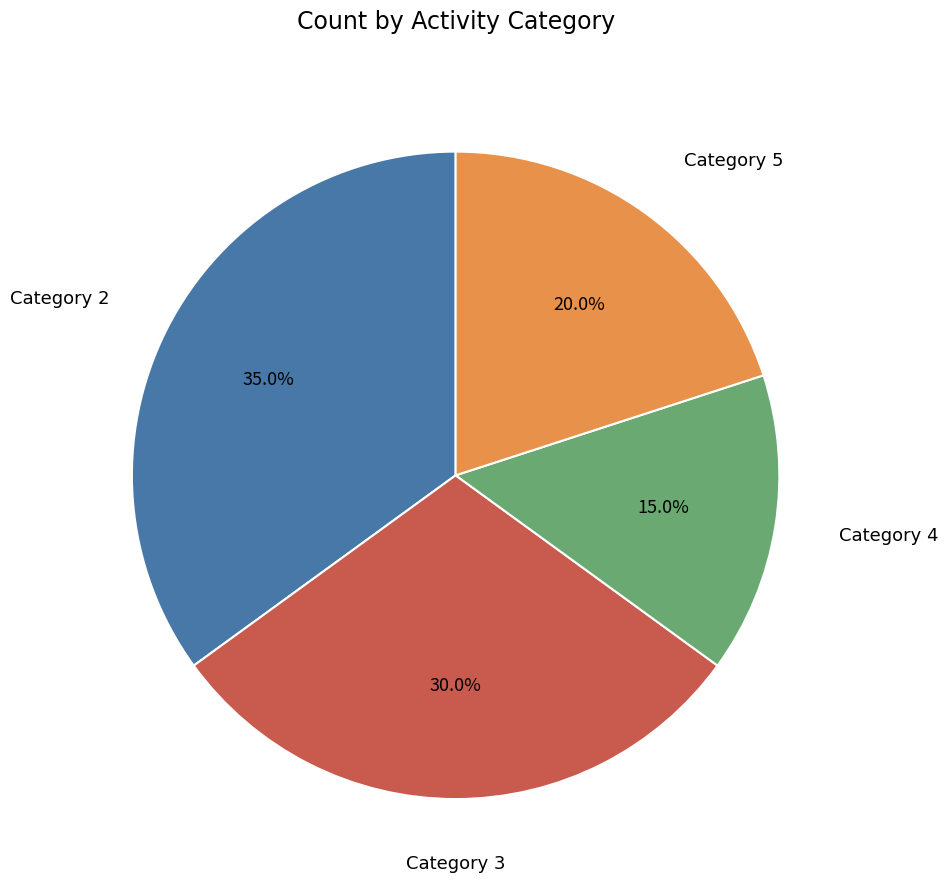

Combined, what portion of the pie is Category 4 and Category 2?

50.0%